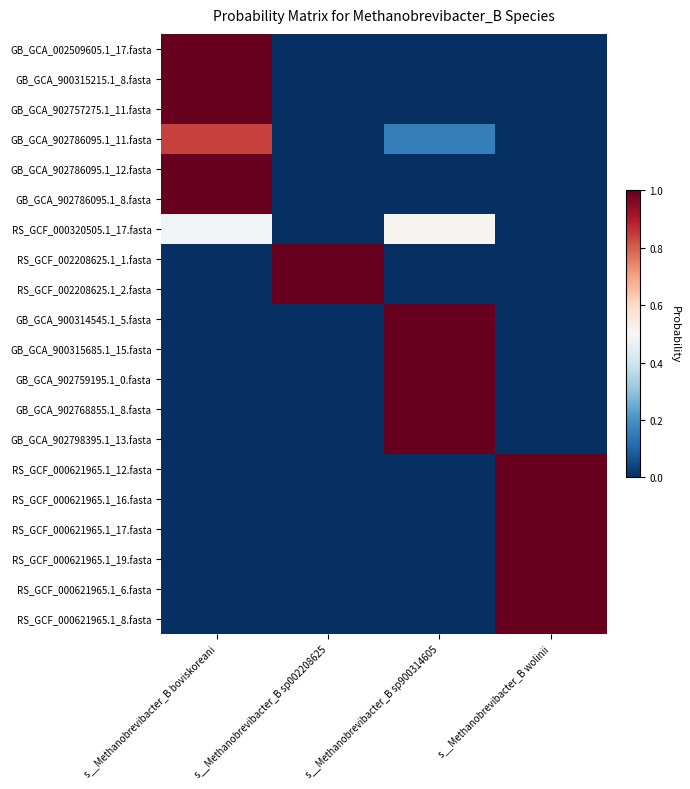

Which has a higher value, s__Methanobrevibacter_B sp002208625 or s__Methanobrevibacter_B sp900314605?

s__Methanobrevibacter_B sp002208625